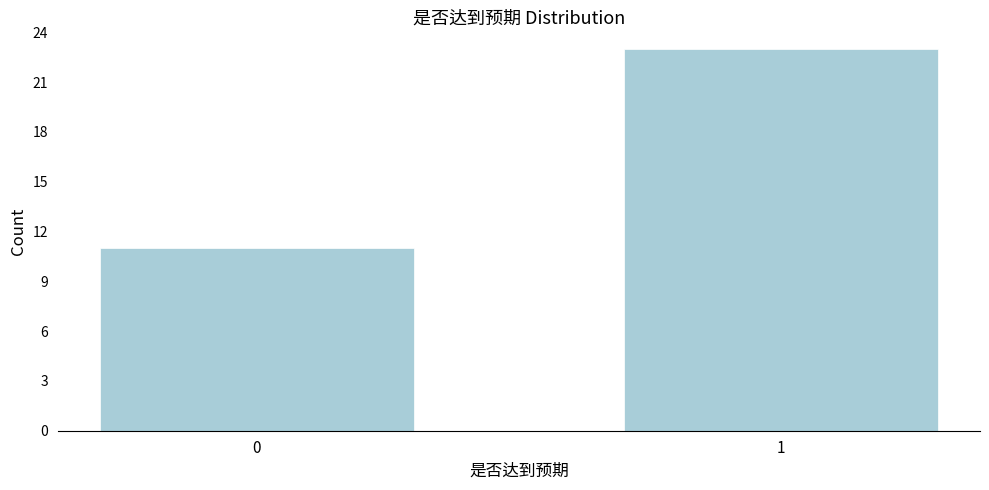

Reading left to right, what are all the values shown in this chart?

0=11	1=23